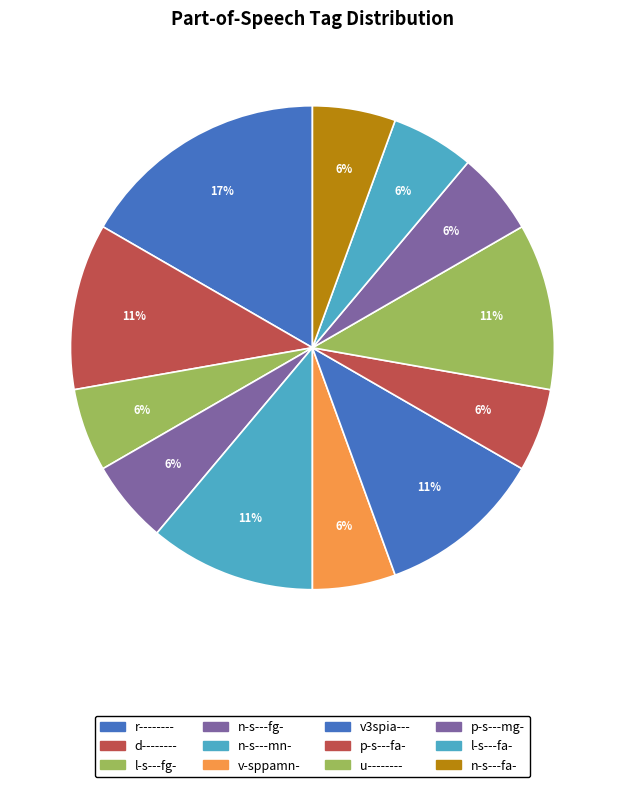

Approximately how many times larger is the value at n-s---fa- compared to u--------?

0.5